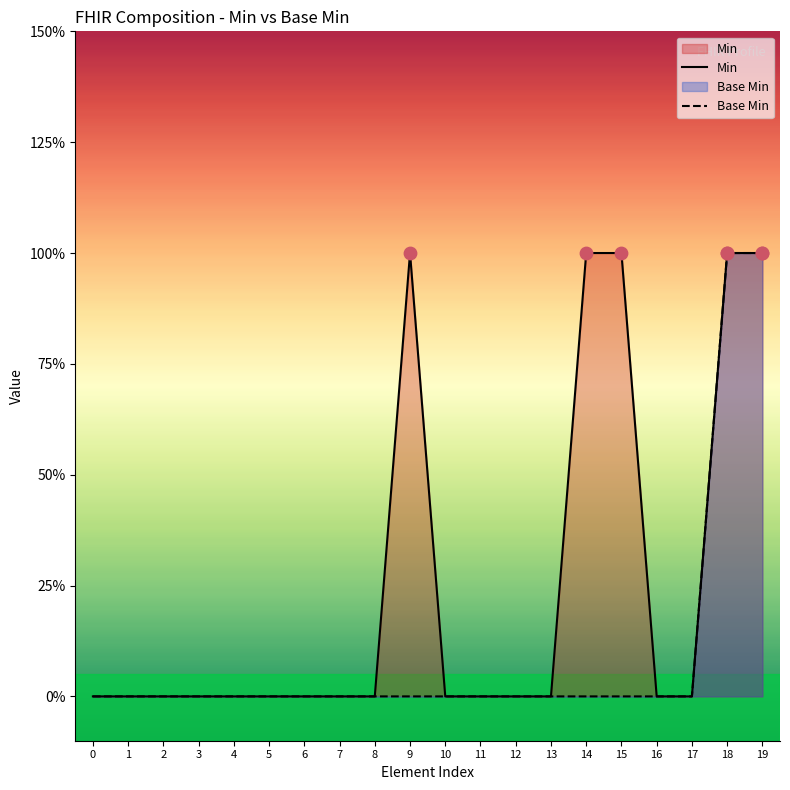

Which series has the largest Y range (max minus min)?

Min